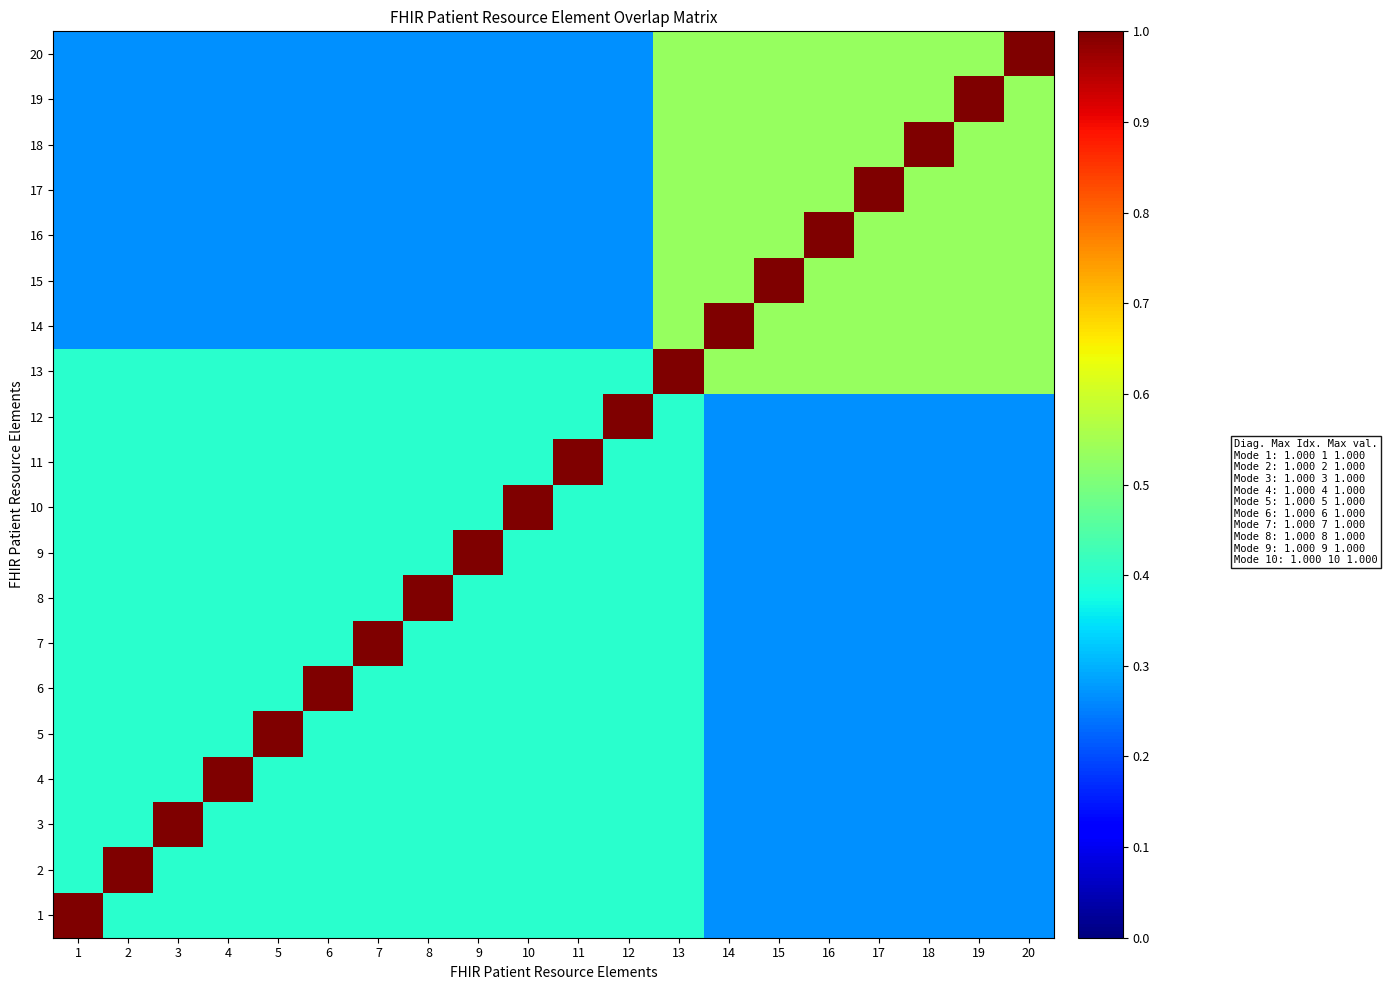

What is the greatest value displayed?

1.0